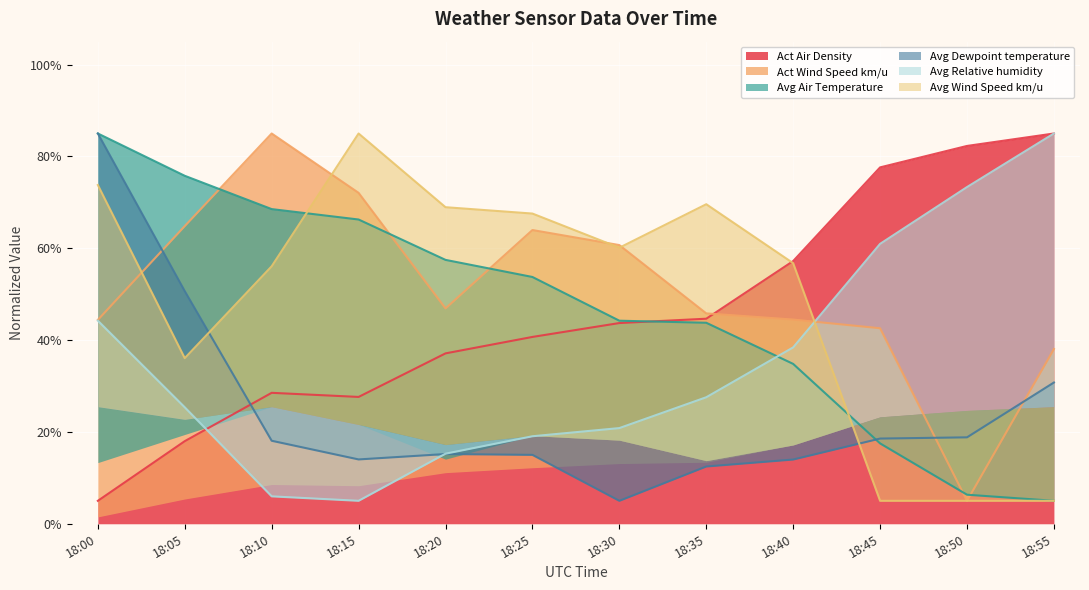

Which has a higher value, 18:30 or 18:10?

18:30